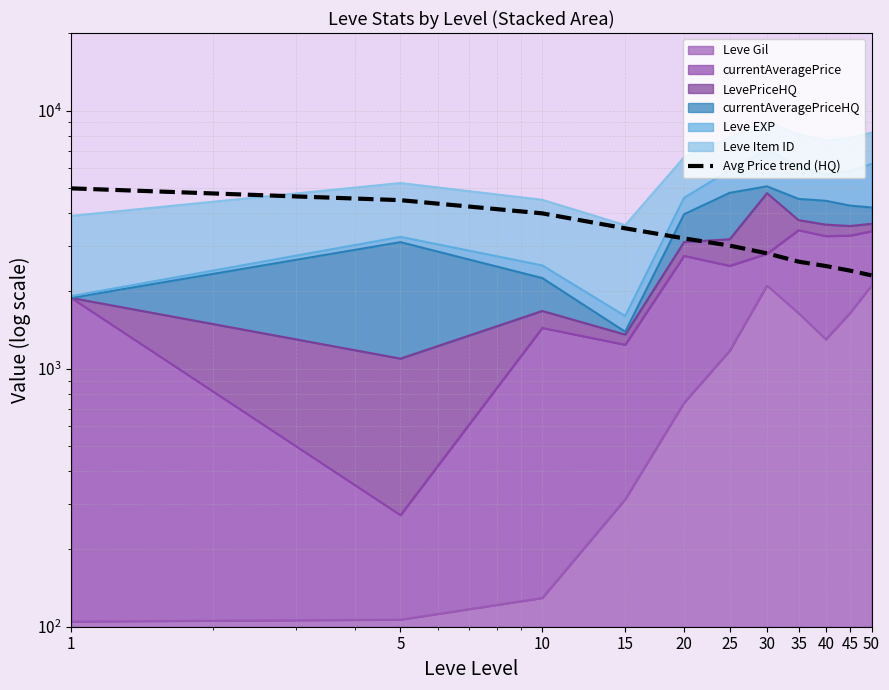

What is the difference between the maximum and minimum values?

2700